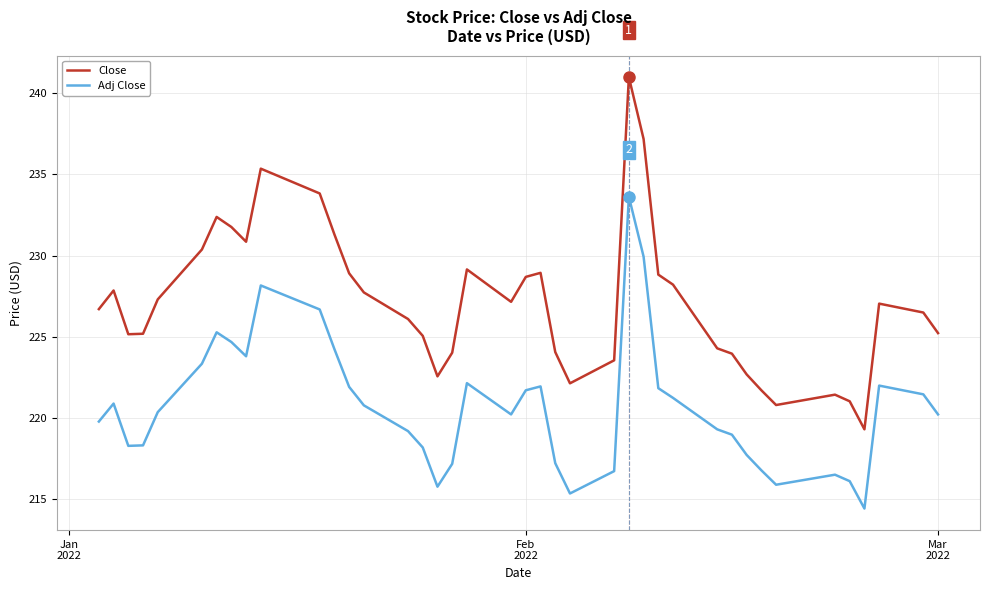

True or false: Close and Adj Close intersect in this chart.

False